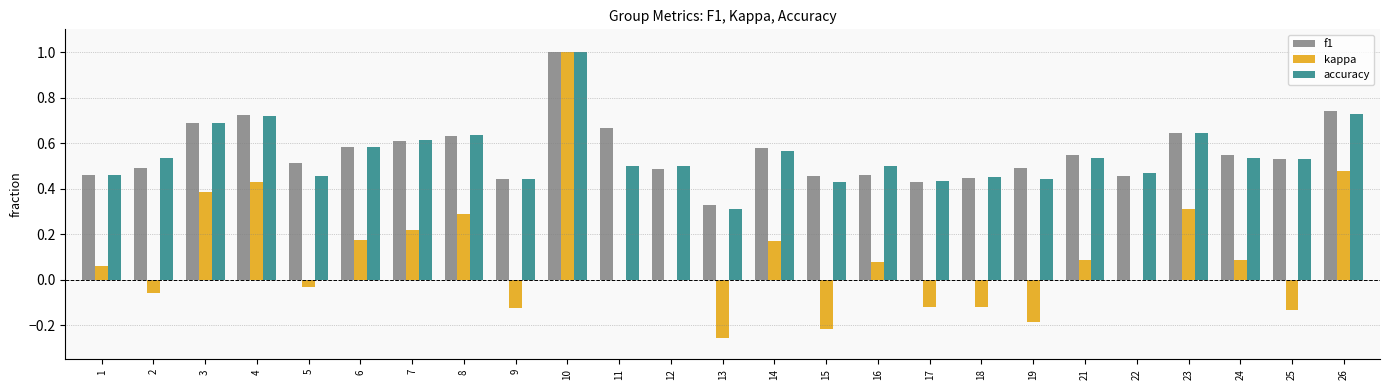

At which category is the sum across all series the highest?

10